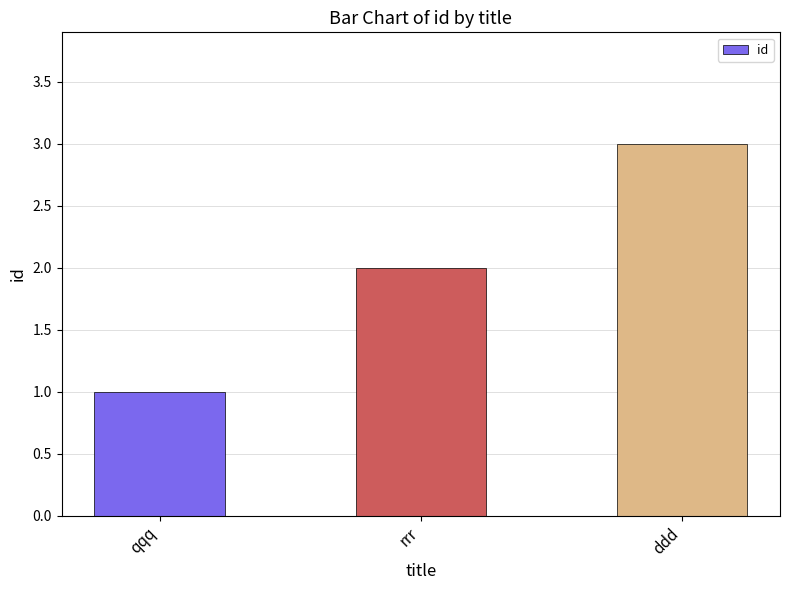

Which category has the highest value across all series?

ddd